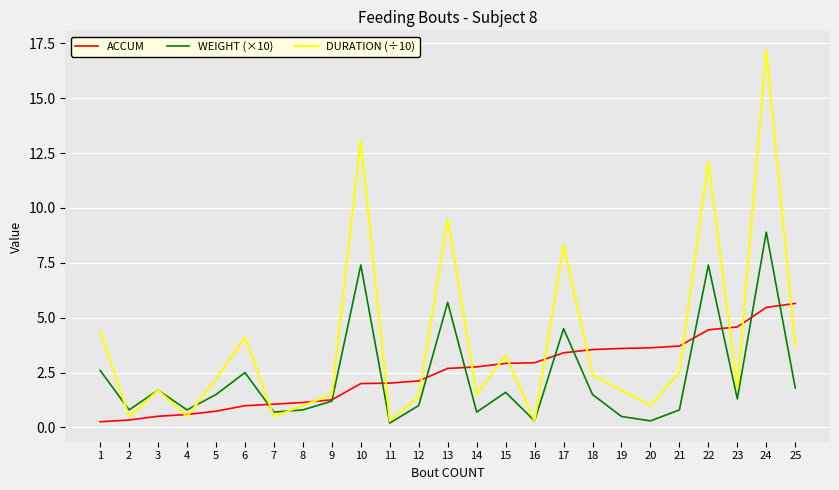

What is the maximum value shown in the chart?

17.2